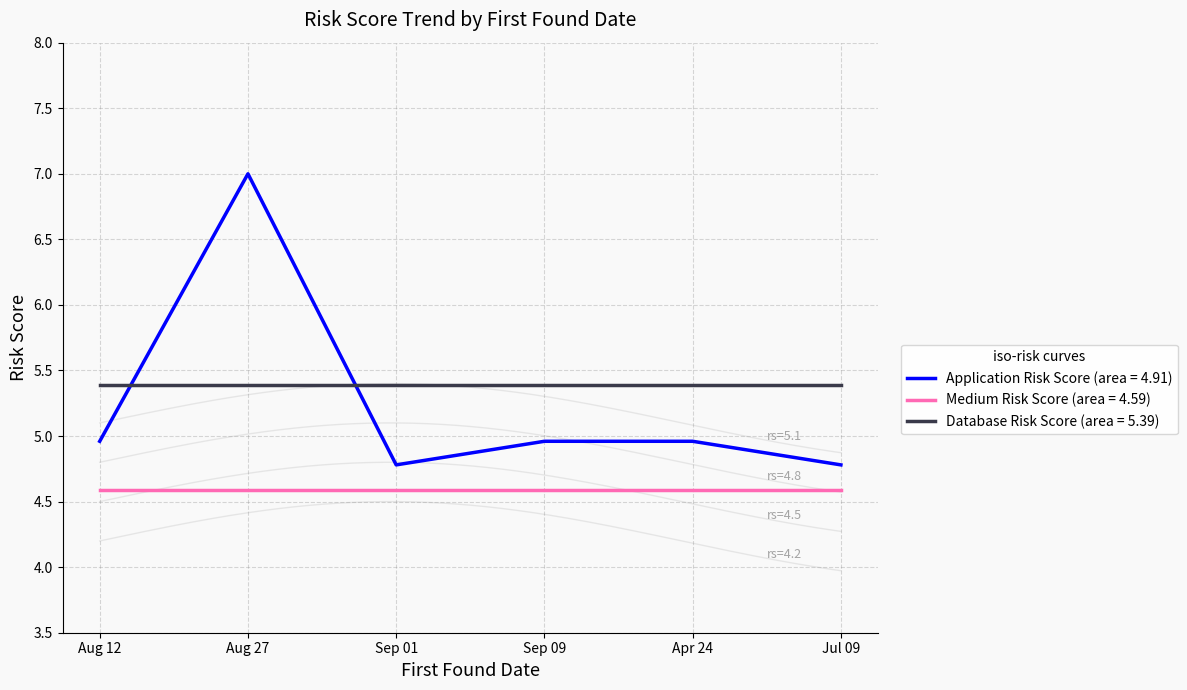

True or false: Medium Risk Score (area = 4.59) and Database Risk Score (area = 5.39) cross at least once.

False